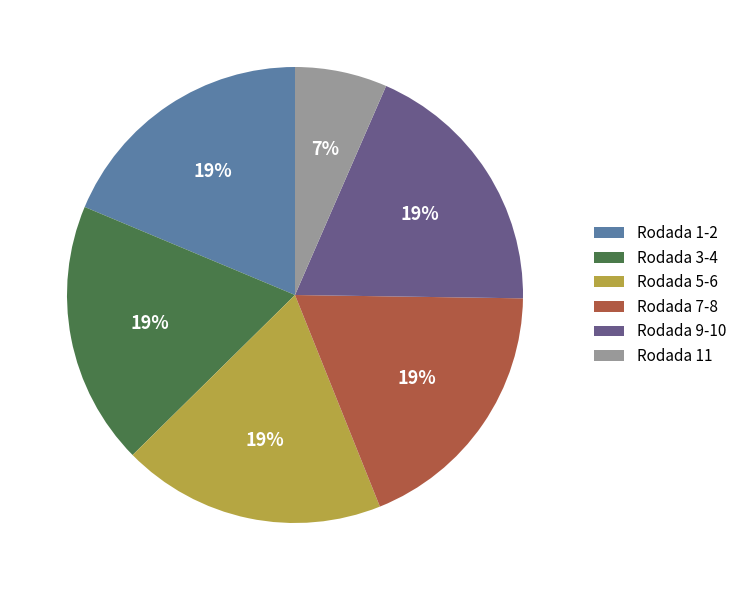

Which has a higher value, Rodada 11 or Rodada 3-4?

Rodada 3-4